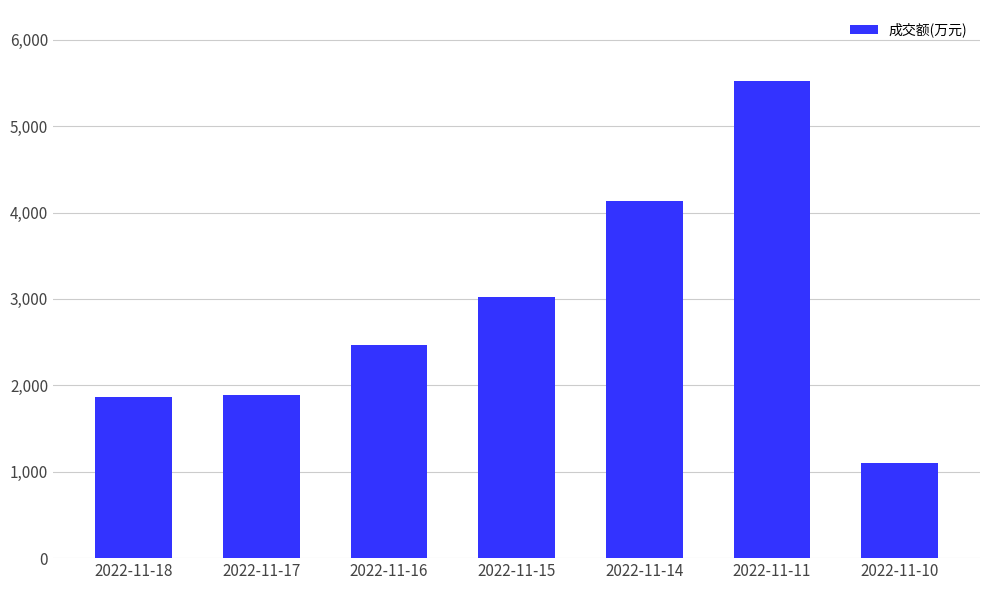

At which label is the value closest to 3310?

2022-11-15